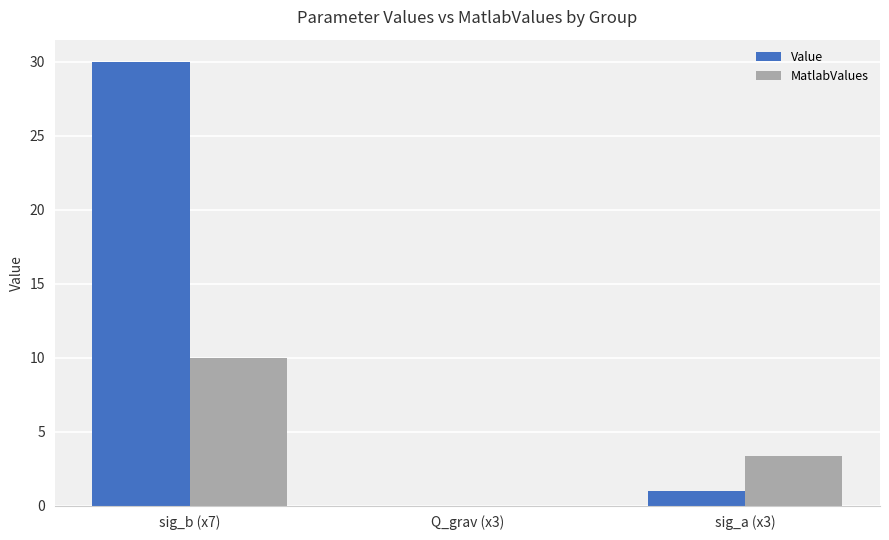

Where is MatlabValues nearest to the value 5?

sig_a (x3)